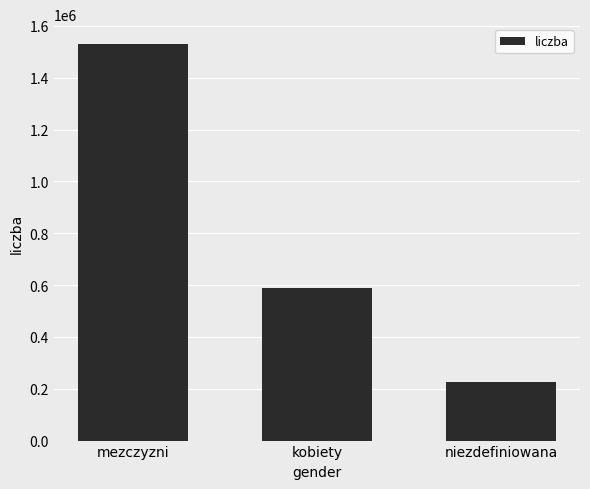

Which label corresponds to the largest value in the chart?

mezczyzni